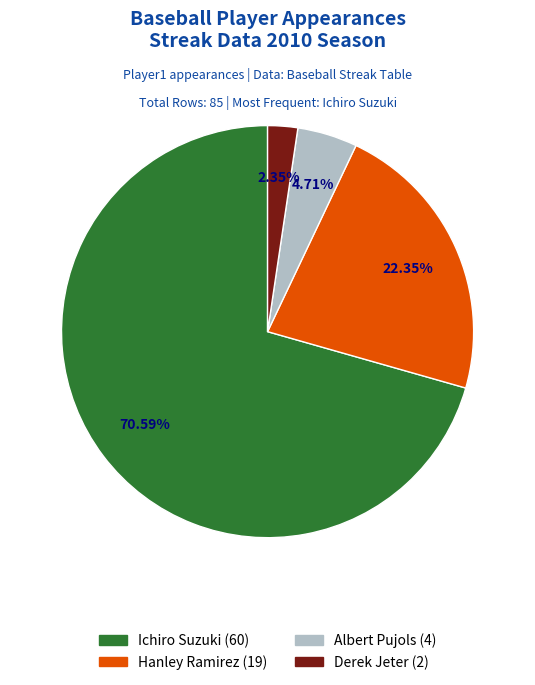

What is the smallest slice in the pie chart?

Derek Jeter